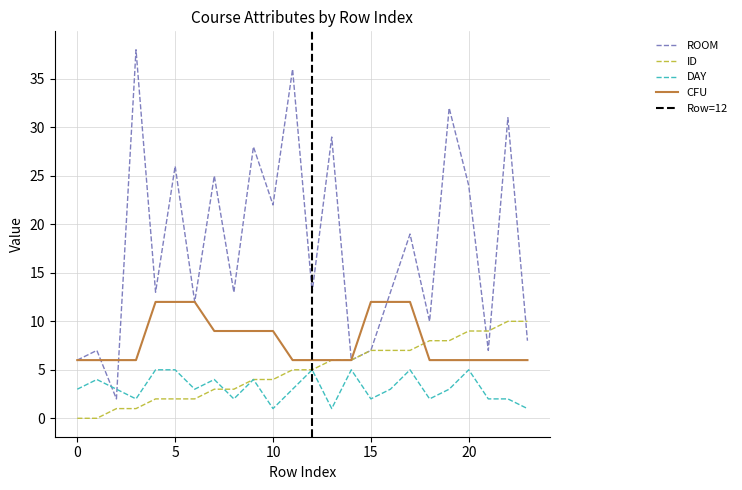

How many times do DAY and ID cross each other?

1